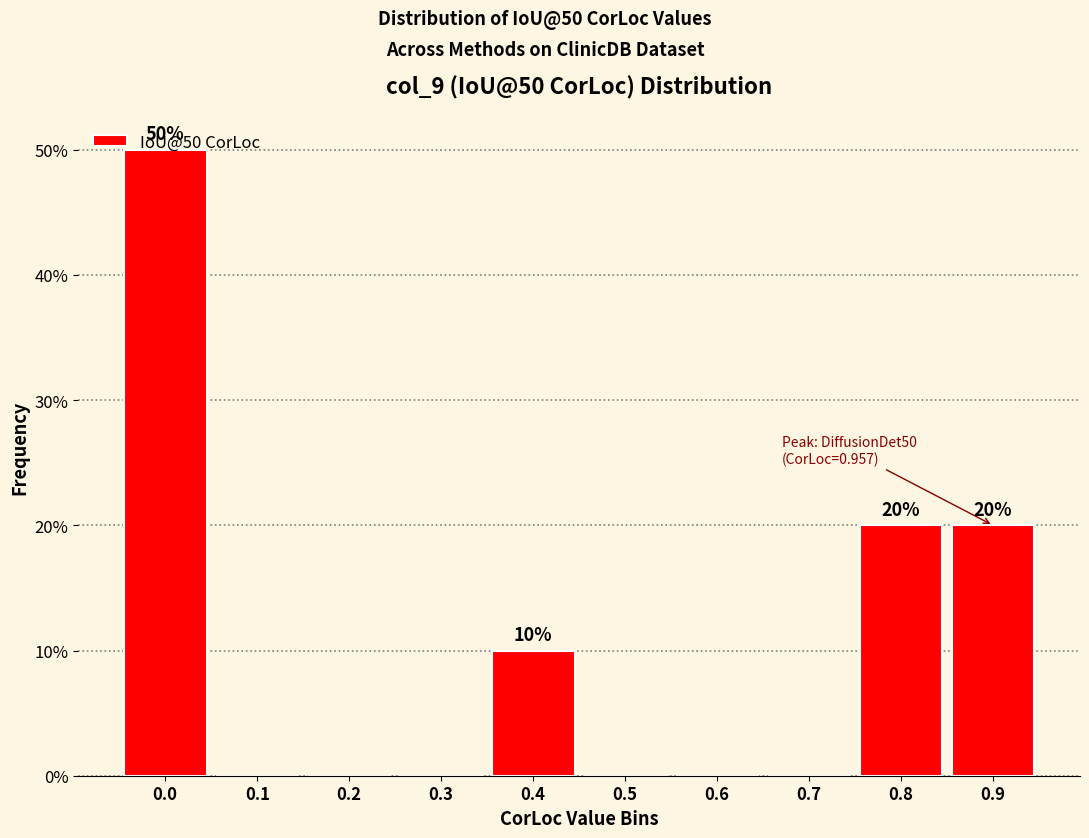

The value at 0.1 is 0. True or false?

True